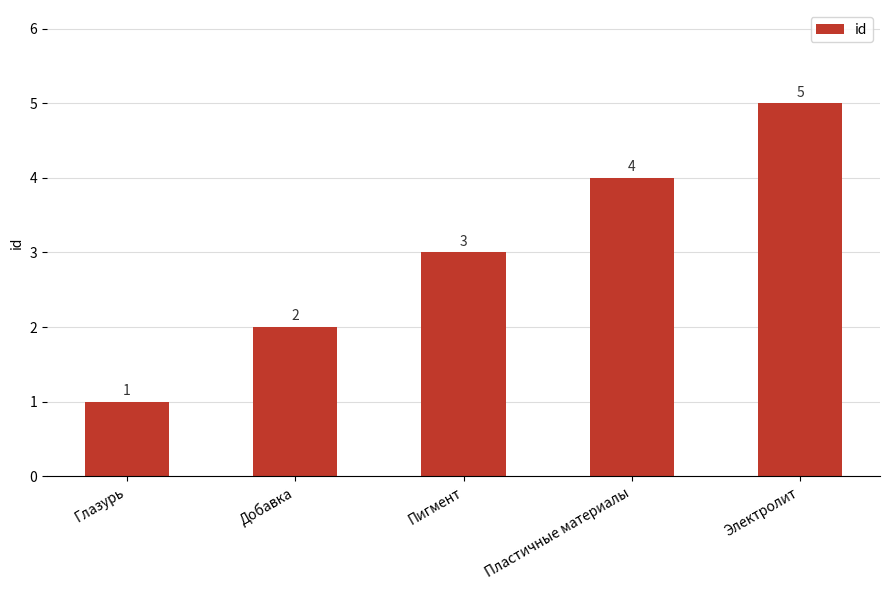

What is the value of the 1st bar from the left?

1